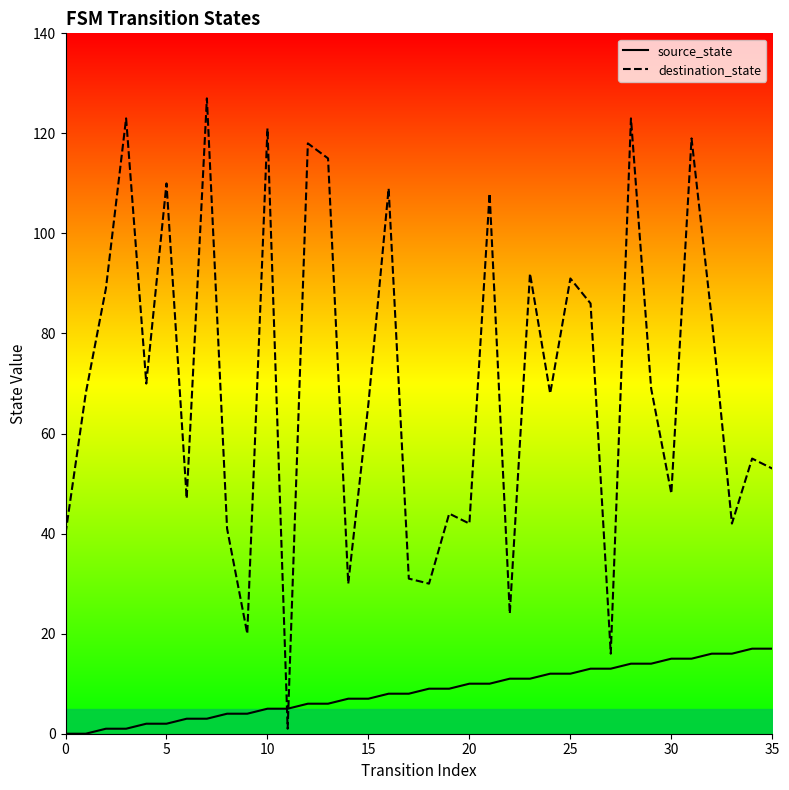

What is the label of the 29th point from the left?

28